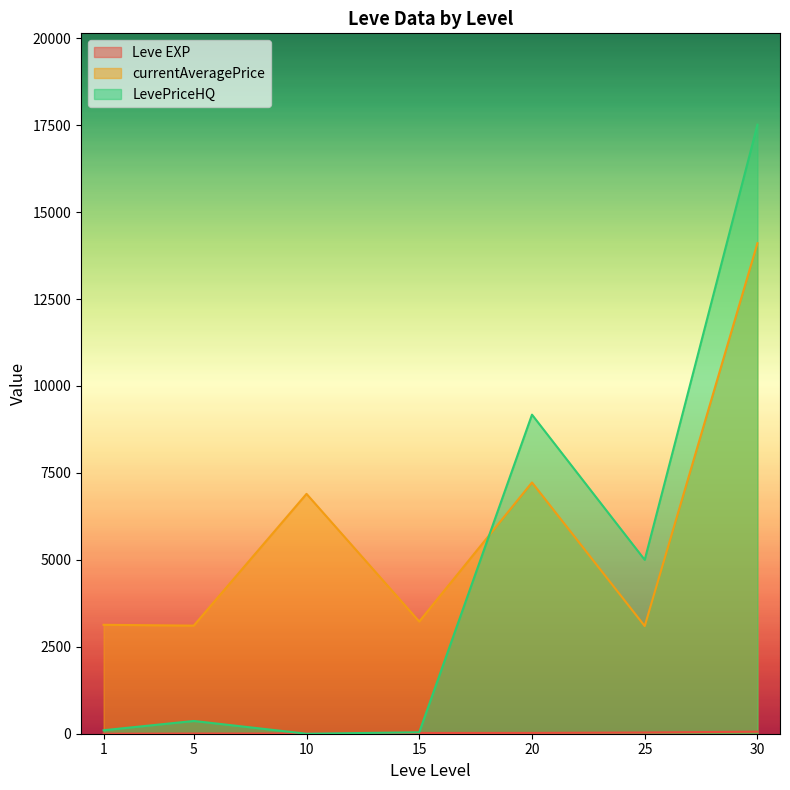

The value of currentAveragePrice at 20 is 11900.7. True or false?

False